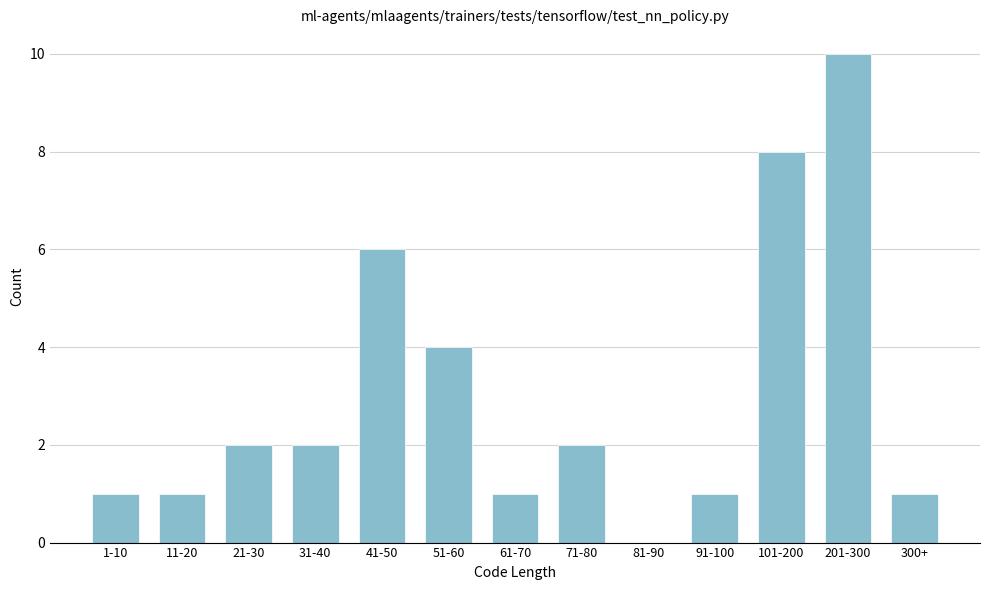

Reading right to left, what are all the values shown in this chart?

300+=1	201-300=10	101-200=8	91-100=1	81-90=0	71-80=2	61-70=1	51-60=4	41-50=6	31-40=2	21-30=2	11-20=1	1-10=1